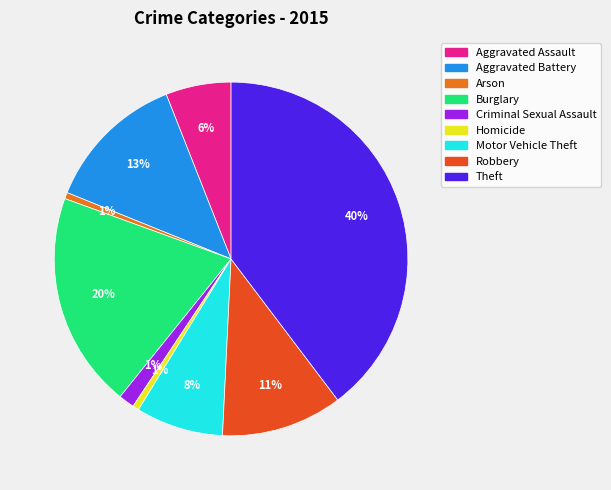

What percentage is the Robbery slice, to the nearest percent?

11%